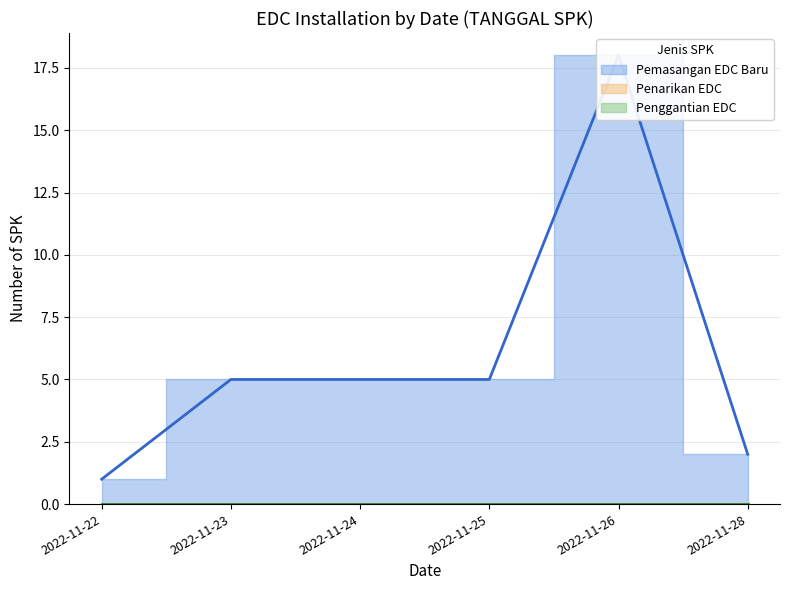

Reading left to right, extract all data points from this chart.

Pemasangan EDC Baru: 2022-11-28=2	2022-11-26=18	2022-11-25=5	2022-11-24=5	2022-11-23=5	2022-11-22=1
Penarikan EDC: 2022-11-28=0	2022-11-26=0	2022-11-25=0	2022-11-24=0	2022-11-23=0	2022-11-22=0
Penggantian EDC: 2022-11-28=0	2022-11-26=0	2022-11-25=0	2022-11-24=0	2022-11-23=0	2022-11-22=0